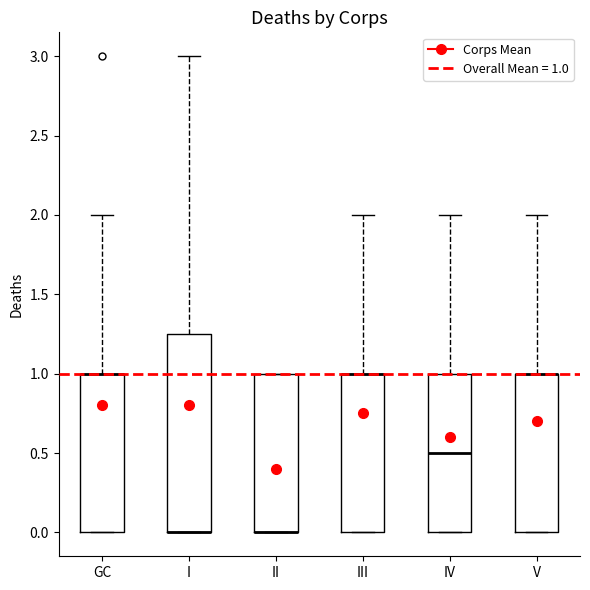

Which box is the tallest, from its lower edge to its upper edge?

I